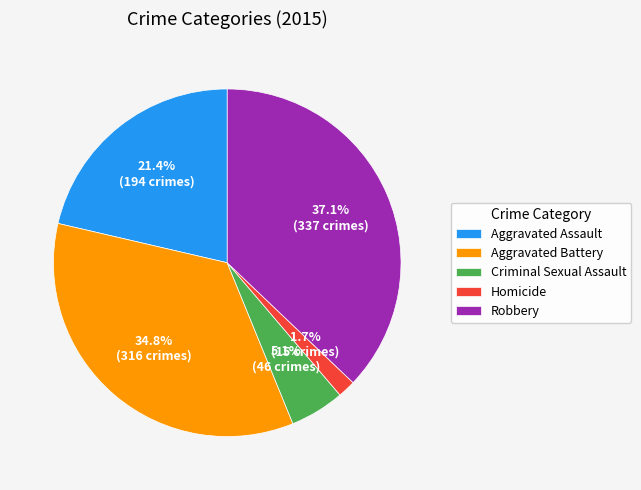

How much of the chart is everything except Robbery?

62.9%